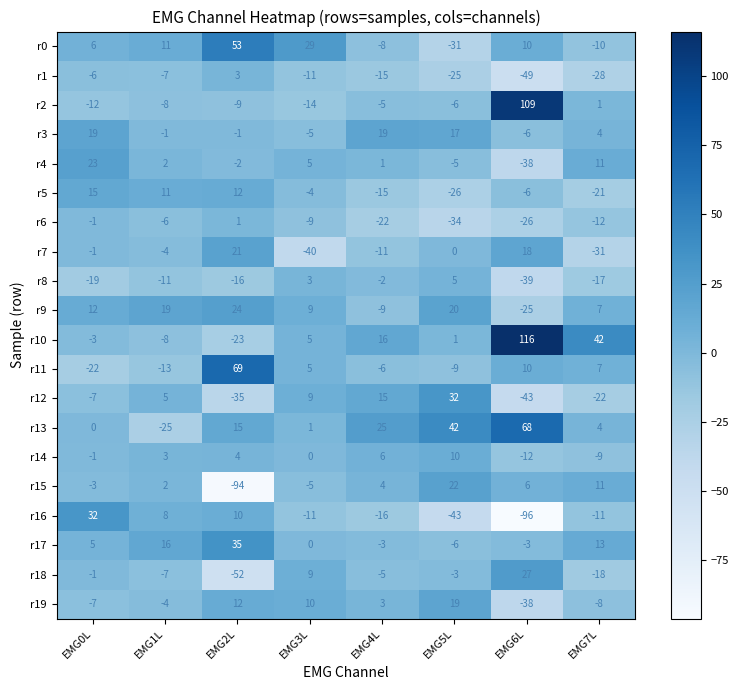

What is the difference between the r9 values at EMG2L and EMG1L?

5